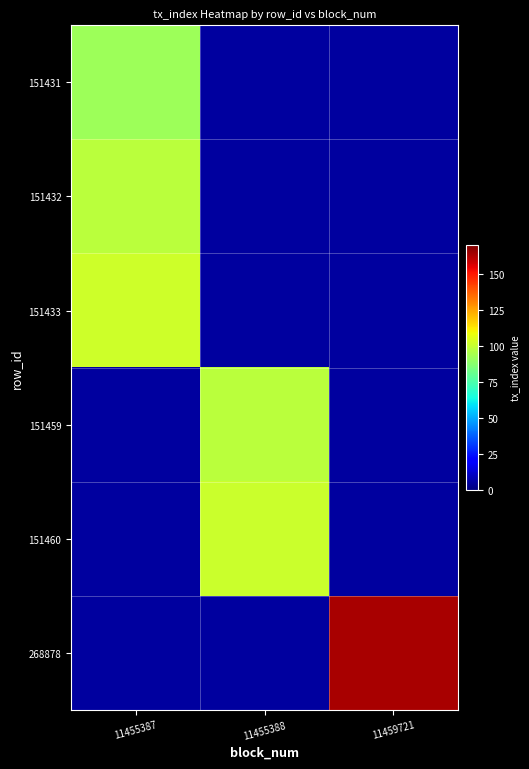

At which category does the chart reach its peak across all series?

11459721